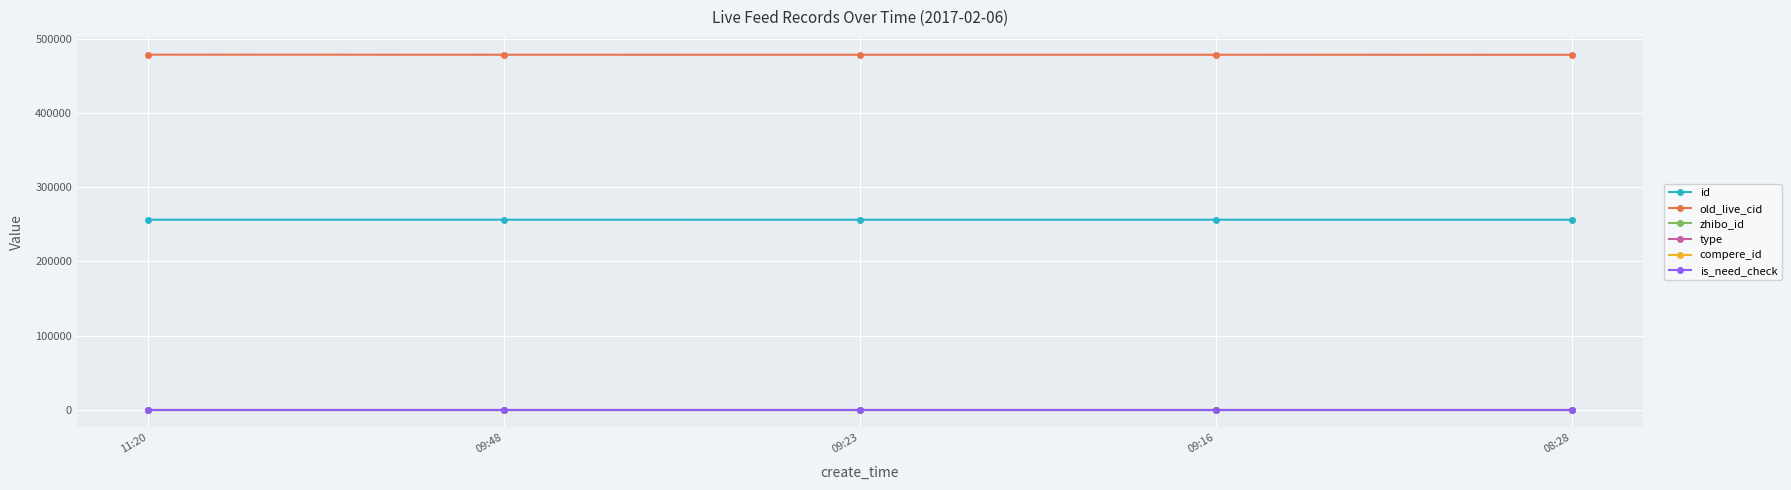

Does the chart display data point markers on the line(s)?

Yes